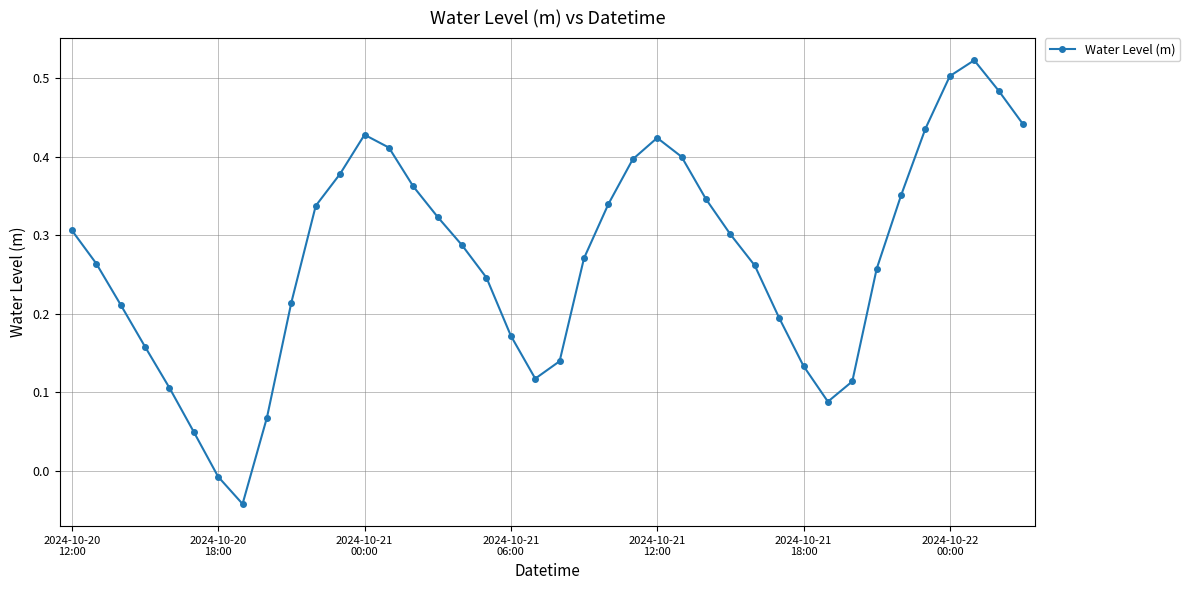

What is the sum of all values?

10.8